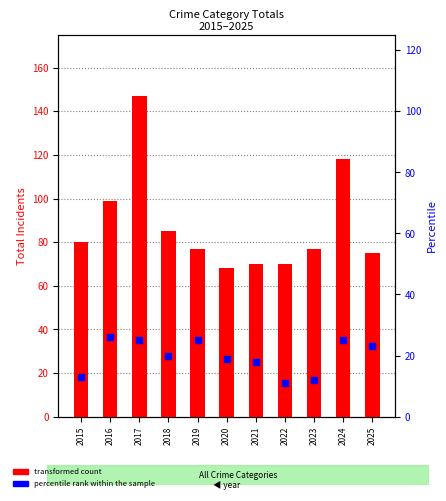

At which category is the sum across all series the highest?

2017